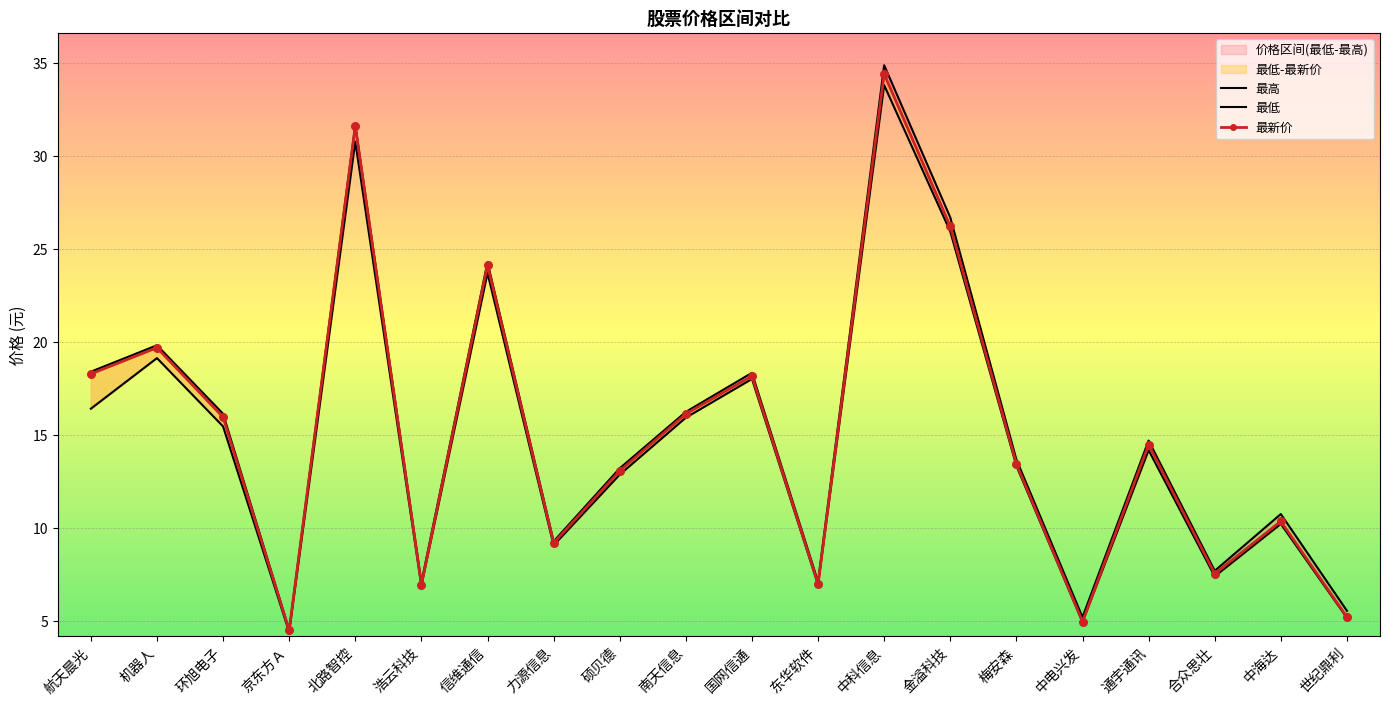

Which series reaches the minimum Y coordinate?

最低